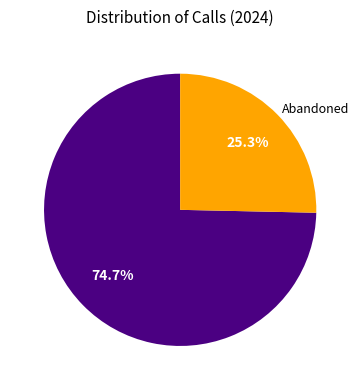

Does any single category account for the majority?

Yes